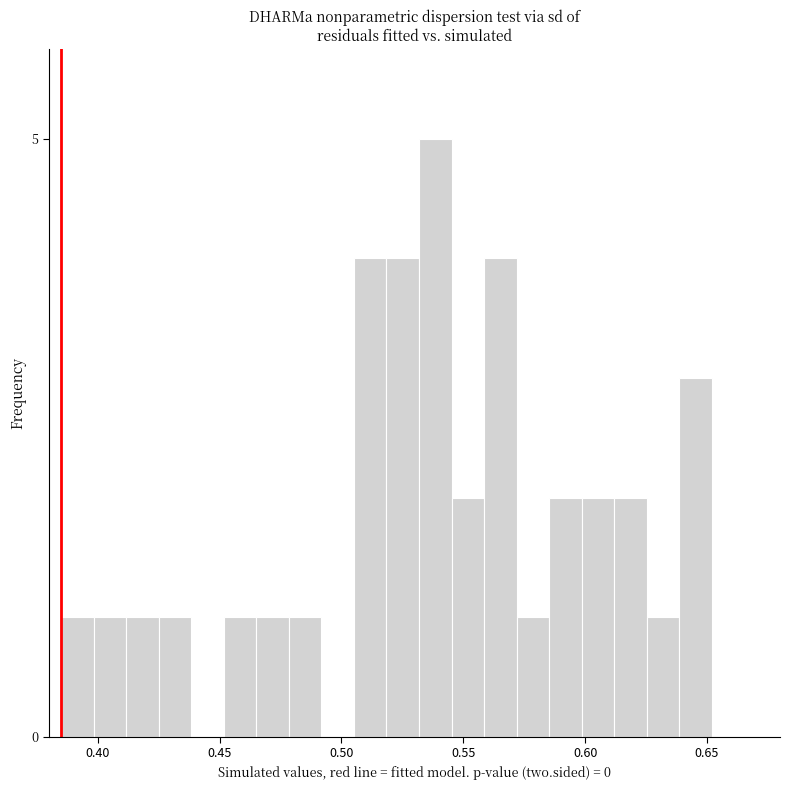

Read against the x-axis, roughly where is the centre of the tallest bar?

0.540